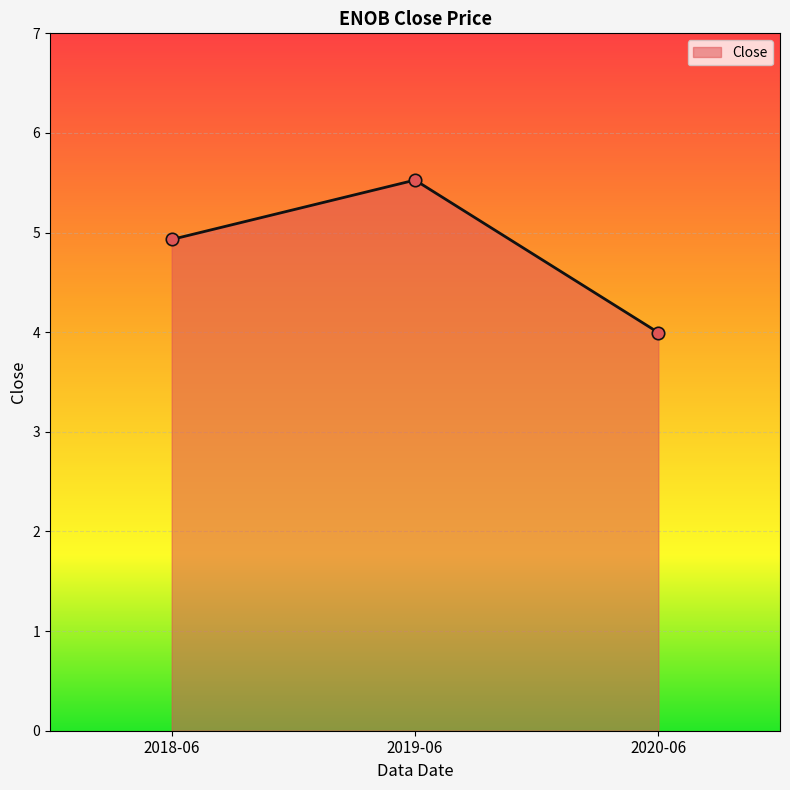

What is the change in value from 2018-06 to 2019-06?

+0.6